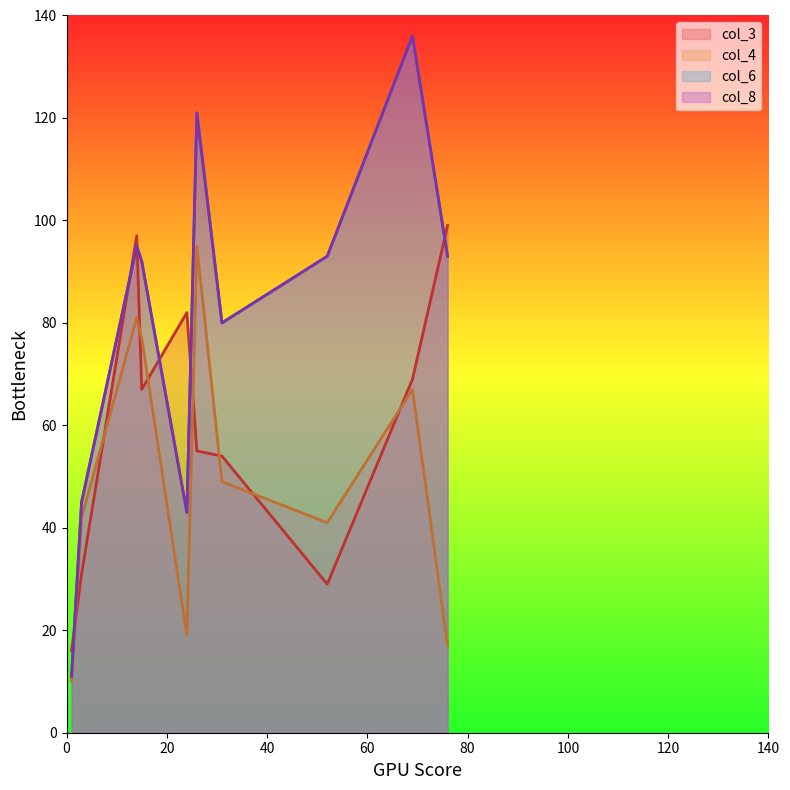

What value does the col_6 series have at 3, to the nearest 10?

40